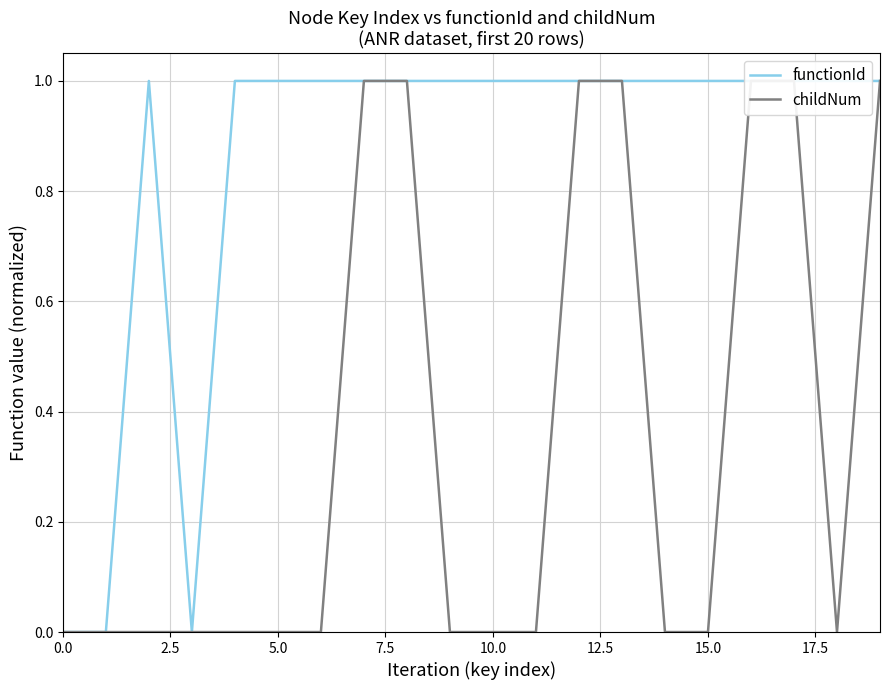

True or false: functionId and childNum cross at least once.

False